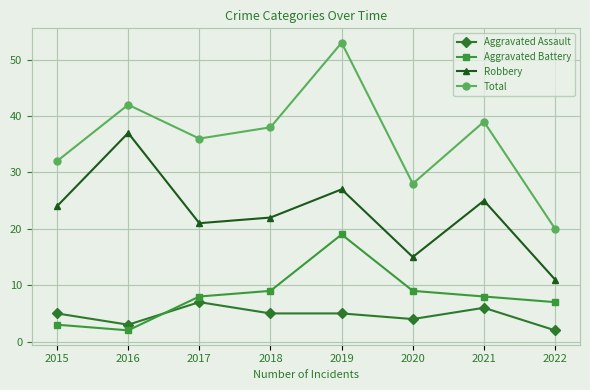

Does the chart display data point markers on the line(s)?

Yes